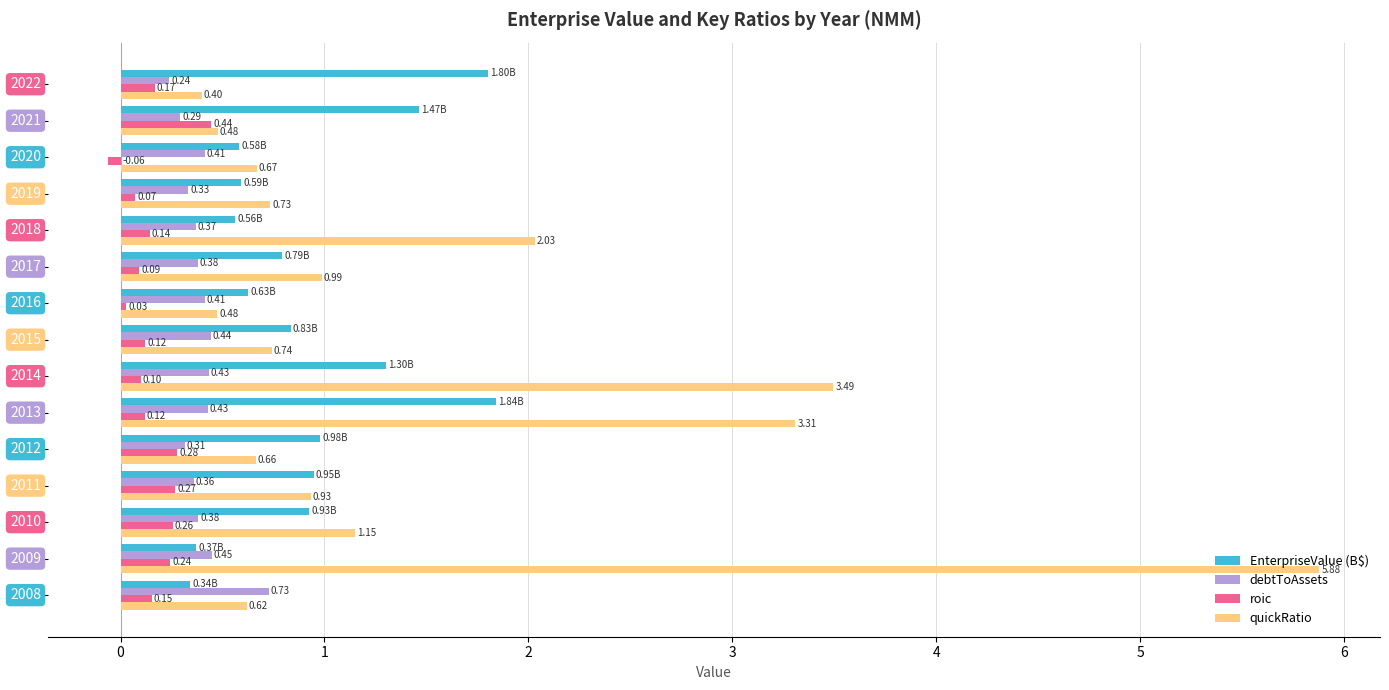

List the series in order of their overall mean, highest first.

quickRatio, EnterpriseValue (B$), debtToAssets, roic